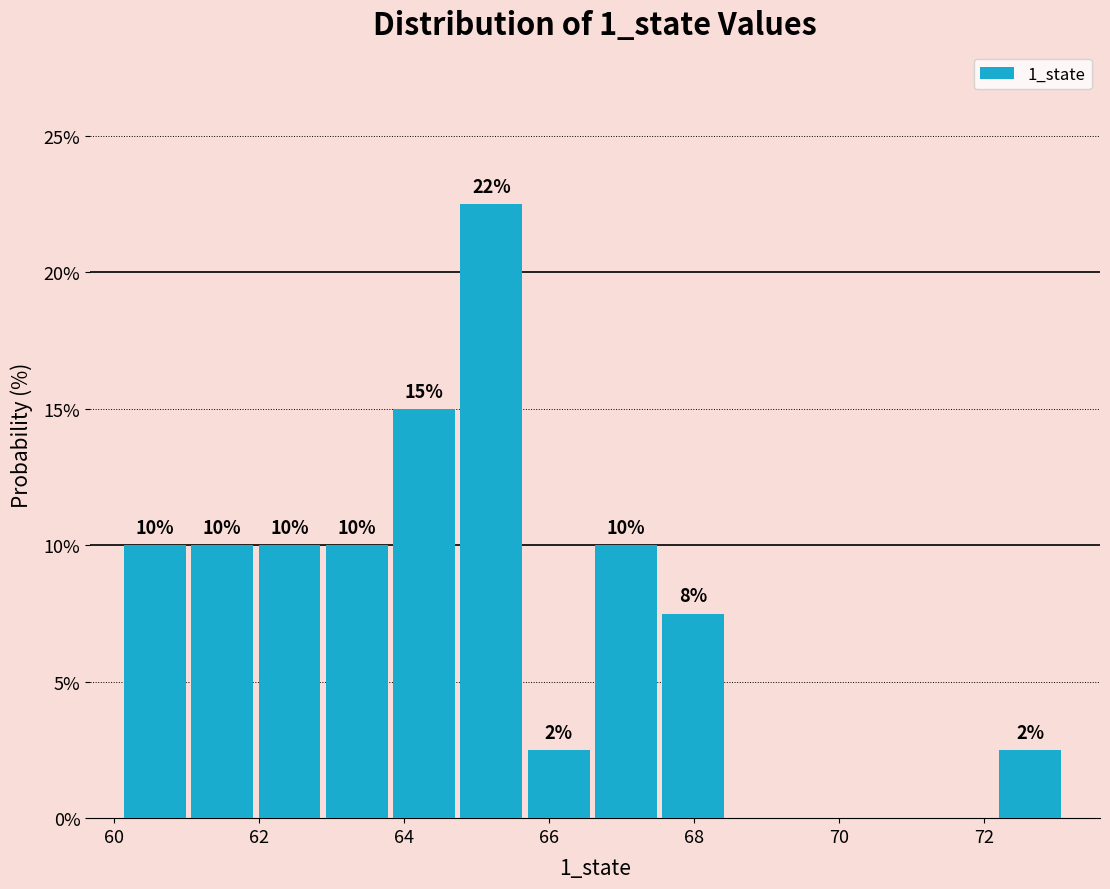

Which range on the x-axis has the tallest bar?

64.8 to 65.8